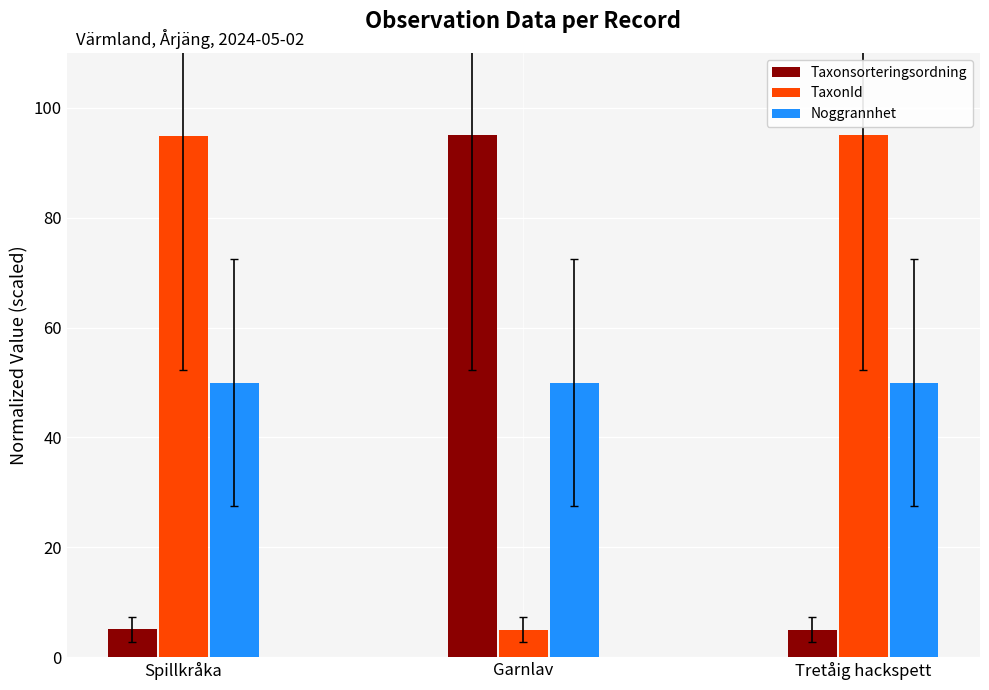

Rank the series by their average value, from lowest to highest.

Taxonsorteringsordning, Noggrannhet, TaxonId